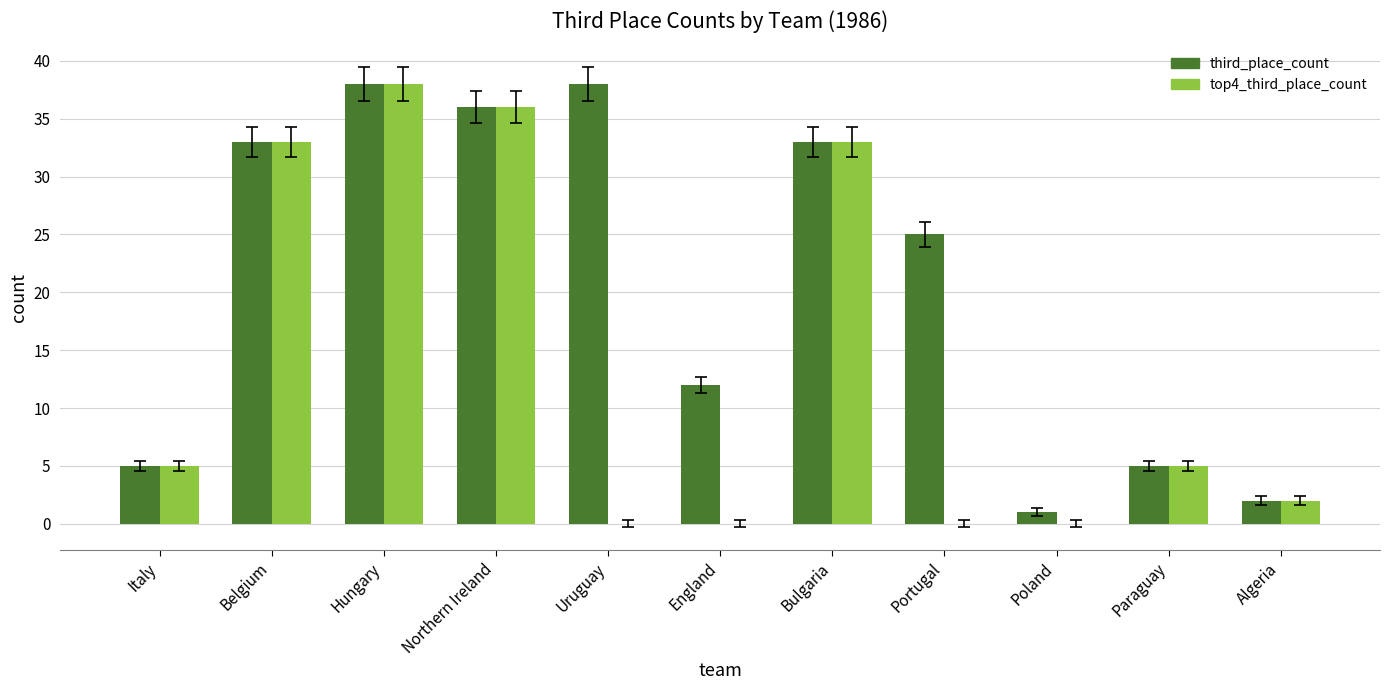

The value of top4_third_place_count at Belgium is 33. True or false?

True